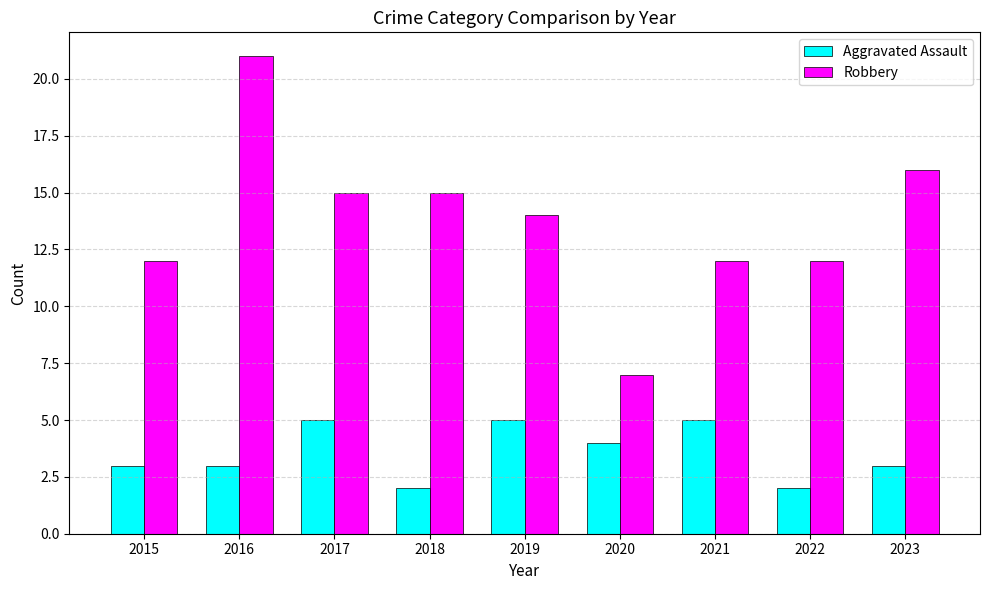

Which series has the largest range (max minus min)?

Robbery